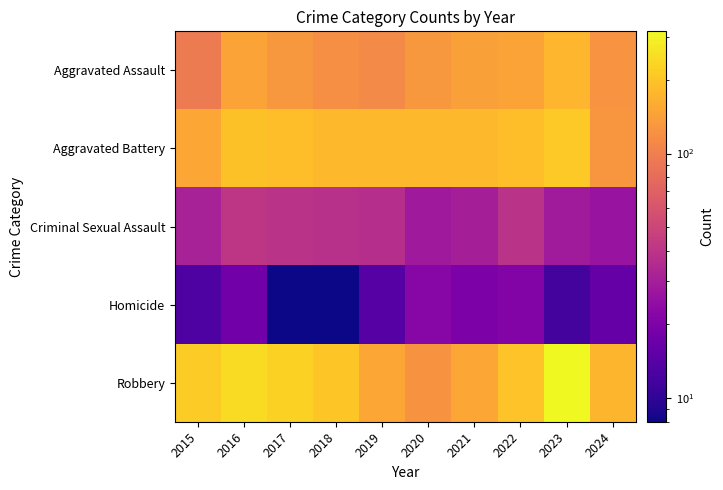

Which series has the widest spread of values?

Robbery